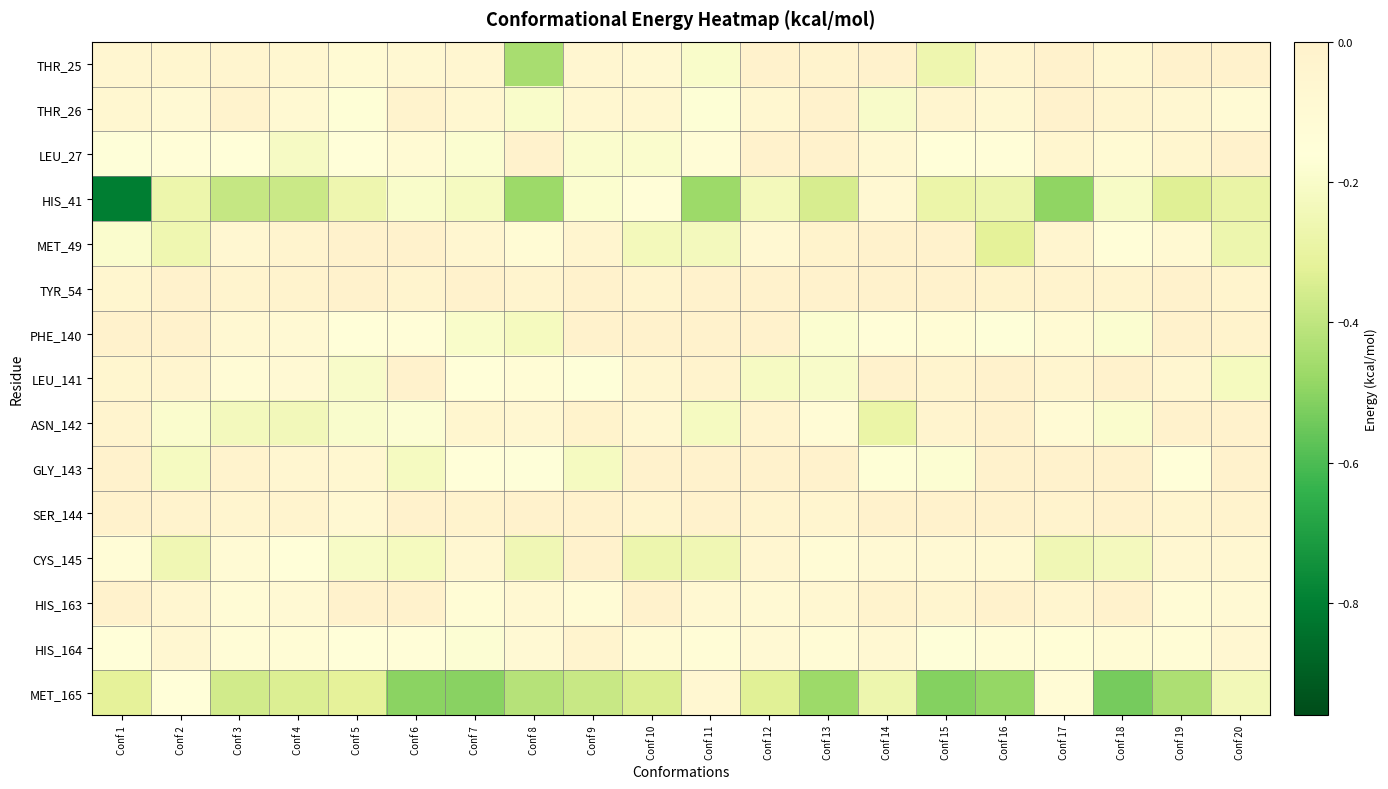

What is the spread (max minus min) of values at Conf 16?

0.5